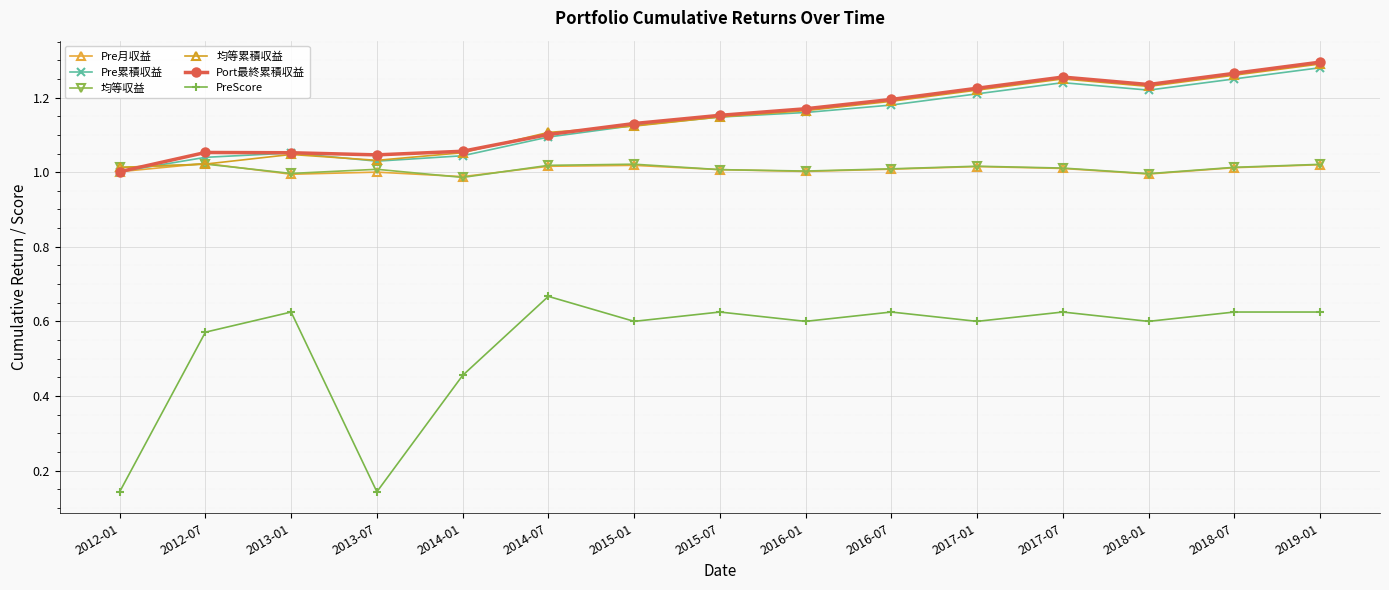

After their last crossing, which series has the higher values: 均等収益 or Pre累積収益?

Pre累積収益